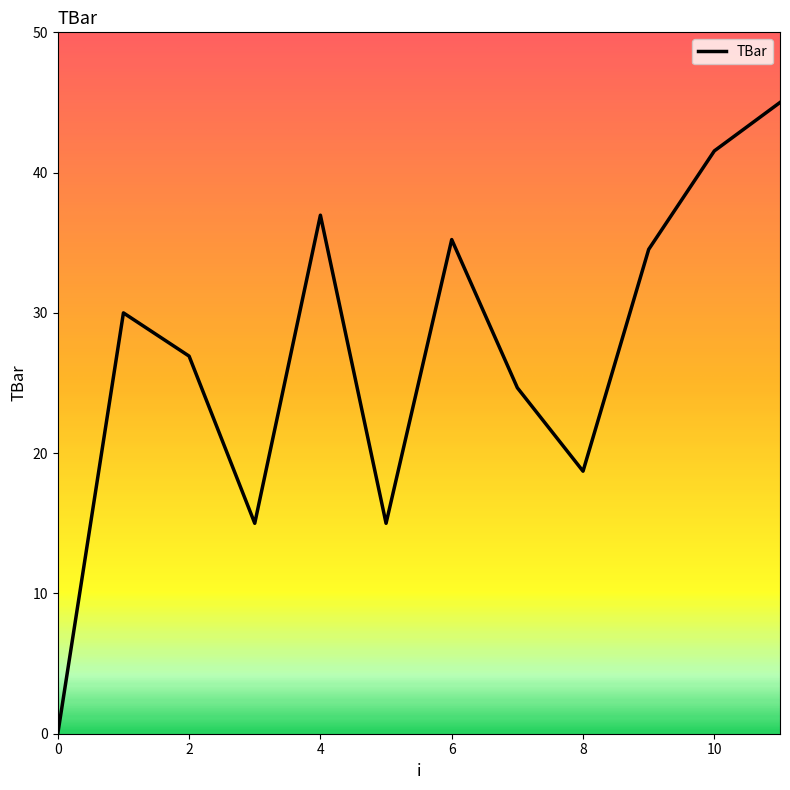

What is the maximum value shown in the chart?

45.0